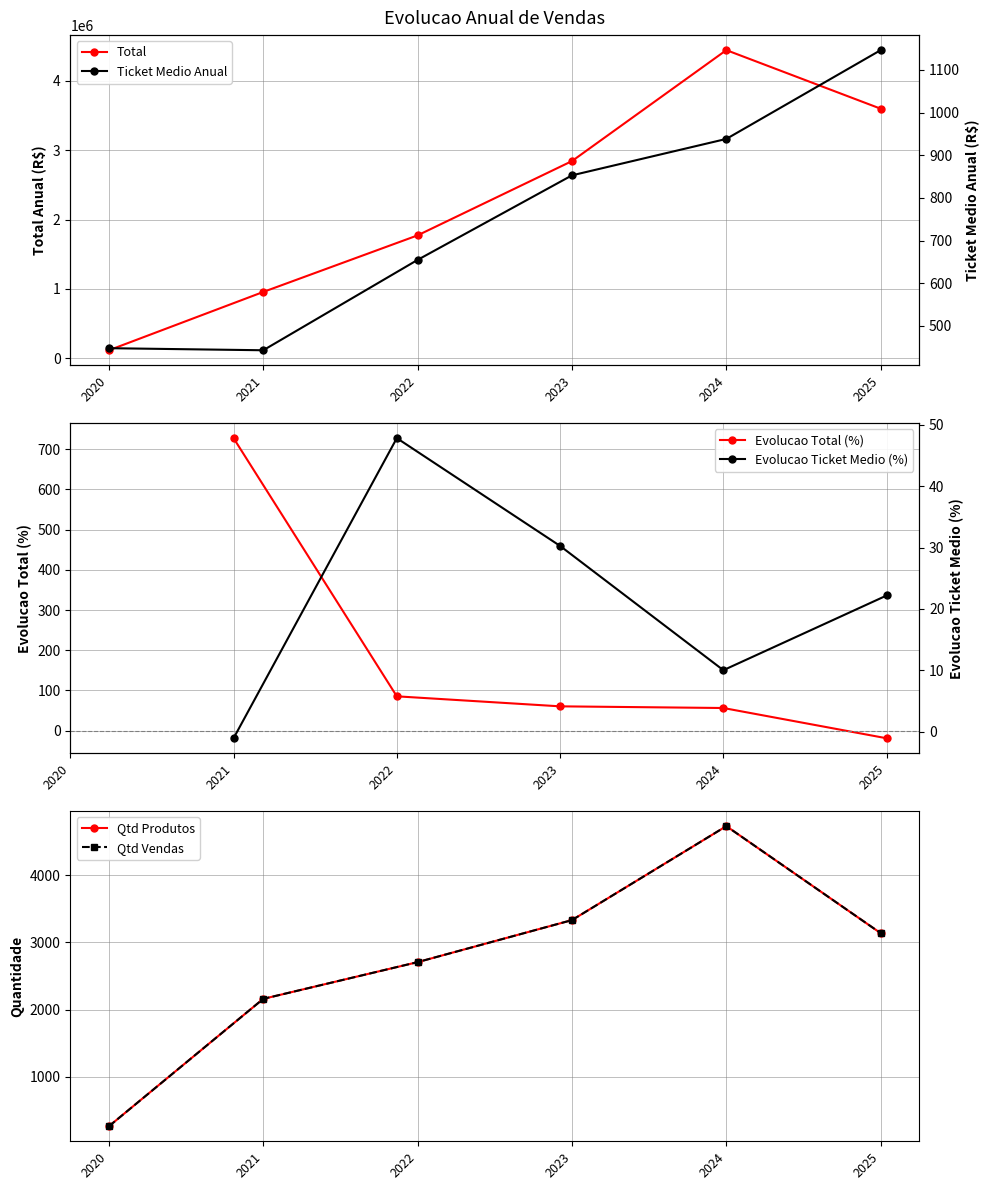

List the labels in order of Total value, largest first.

2024, 2025, 2023, 2022, 2021, 2020